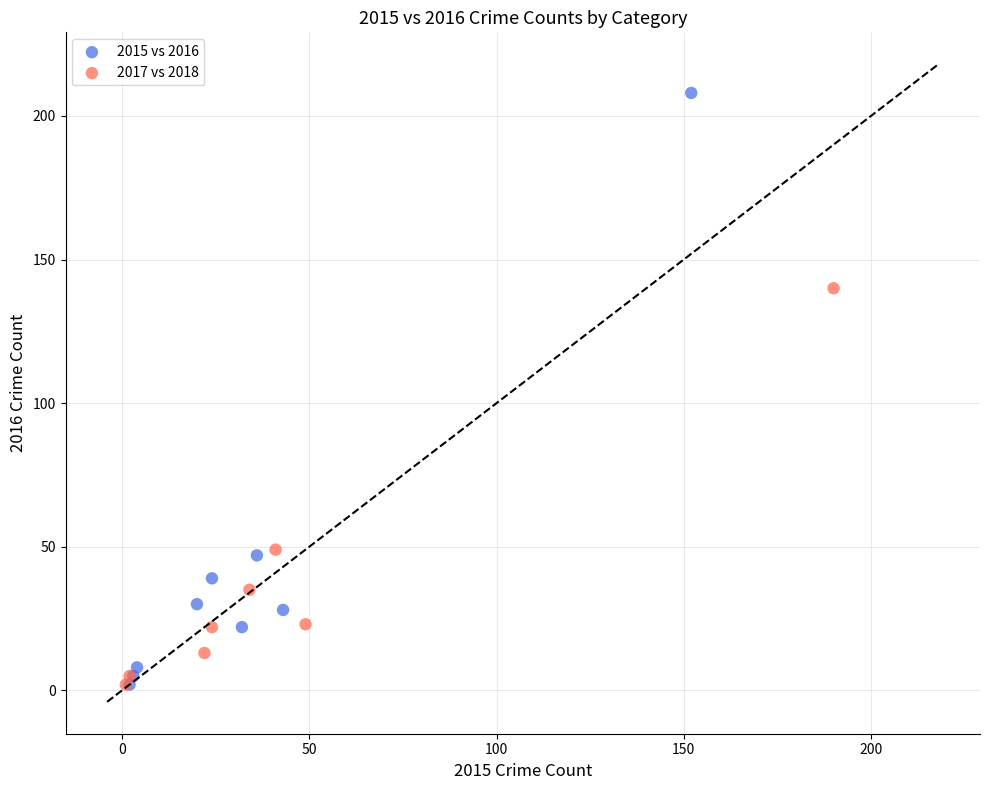

Which series has the widest spread of Y values?

2015 vs 2016